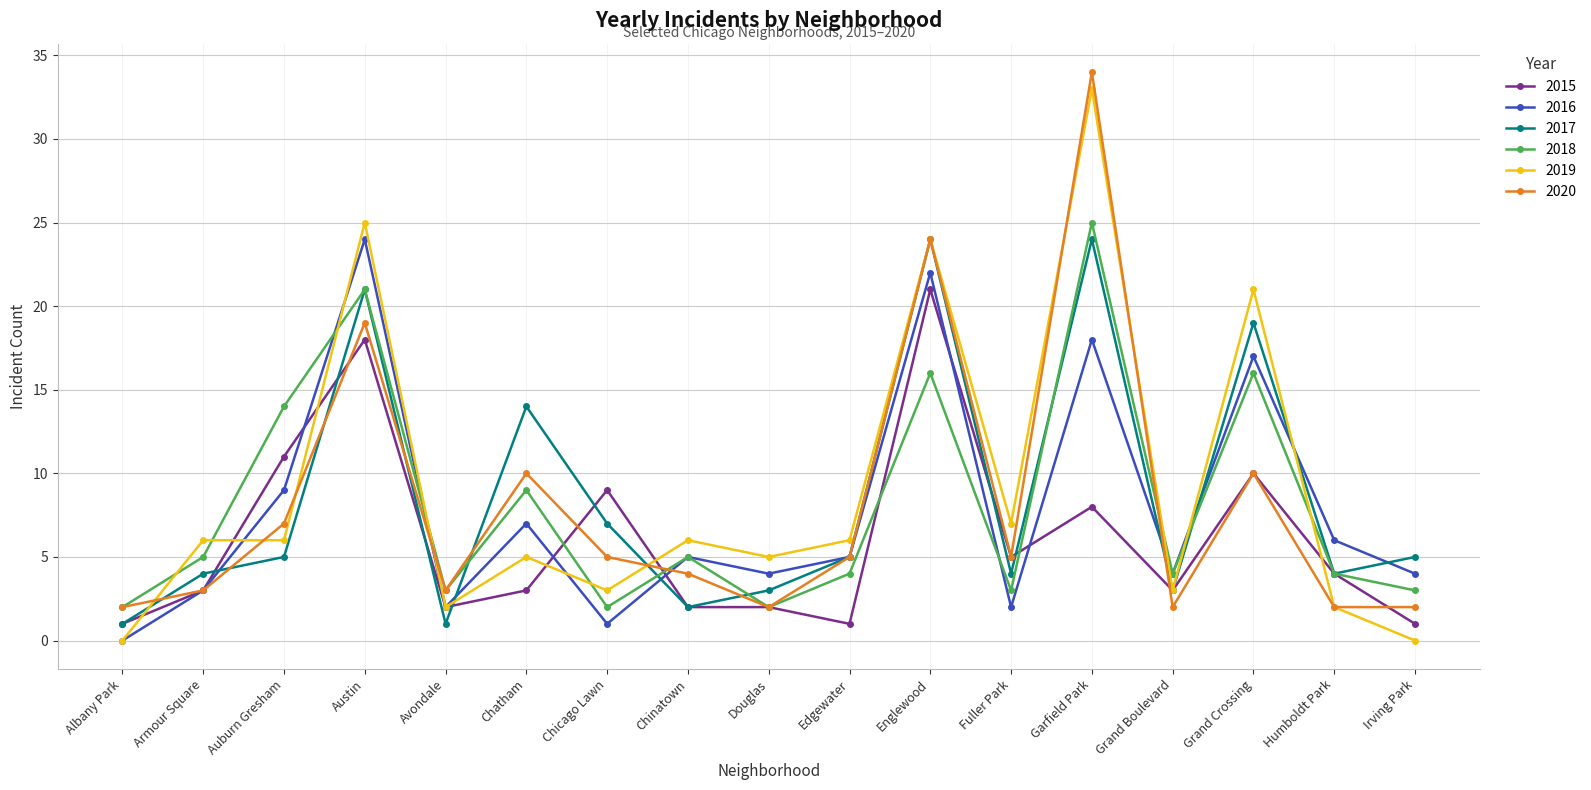

Reading left to right, transcribe all the data shown in this chart.

2015: Albany Park=1	Armour Square=3	Auburn Gresham=11	Austin=18	Avondale=2	Chatham=3	Chicago Lawn=9	Chinatown=2	Douglas=2	Edgewater=1	Englewood=21	Fuller Park=5	Garfield Park=8	Grand Boulevard=3	Grand Crossing=10	Humboldt Park=4	Irving Park=1
2016: Albany Park=0	Armour Square=3	Auburn Gresham=9	Austin=24	Avondale=2	Chatham=7	Chicago Lawn=1	Chinatown=5	Douglas=4	Edgewater=5	Englewood=22	Fuller Park=2	Garfield Park=18	Grand Boulevard=4	Grand Crossing=17	Humboldt Park=6	Irving Park=4
2017: Albany Park=1	Armour Square=4	Auburn Gresham=5	Austin=21	Avondale=1	Chatham=14	Chicago Lawn=7	Chinatown=2	Douglas=3	Edgewater=5	Englewood=24	Fuller Park=4	Garfield Park=24	Grand Boulevard=3	Grand Crossing=19	Humboldt Park=4	Irving Park=5
2018: Albany Park=2	Armour Square=5	Auburn Gresham=14	Austin=21	Avondale=3	Chatham=9	Chicago Lawn=2	Chinatown=5	Douglas=2	Edgewater=4	Englewood=16	Fuller Park=3	Garfield Park=25	Grand Boulevard=4	Grand Crossing=16	Humboldt Park=4	Irving Park=3
2019: Albany Park=0	Armour Square=6	Auburn Gresham=6	Austin=25	Avondale=2	Chatham=5	Chicago Lawn=3	Chinatown=6	Douglas=5	Edgewater=6	Englewood=24	Fuller Park=7	Garfield Park=33	Grand Boulevard=3	Grand Crossing=21	Humboldt Park=2	Irving Park=0
2020: Albany Park=2	Armour Square=3	Auburn Gresham=7	Austin=19	Avondale=3	Chatham=10	Chicago Lawn=5	Chinatown=4	Douglas=2	Edgewater=5	Englewood=24	Fuller Park=5	Garfield Park=34	Grand Boulevard=2	Grand Crossing=10	Humboldt Park=2	Irving Park=2